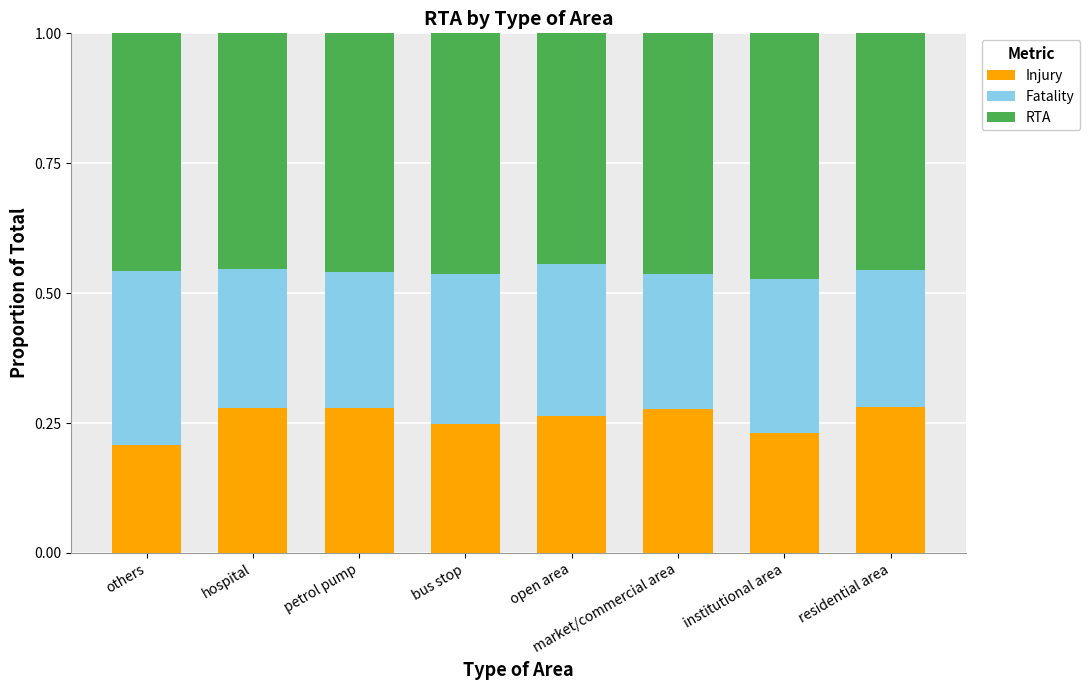

What is the total value across all series at bus stop?

1.0